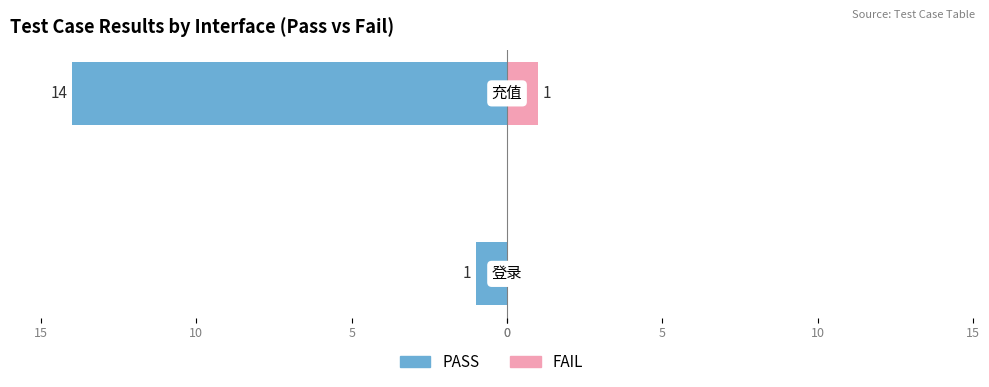

The value of FAIL at 0 is 0. True or false?

True